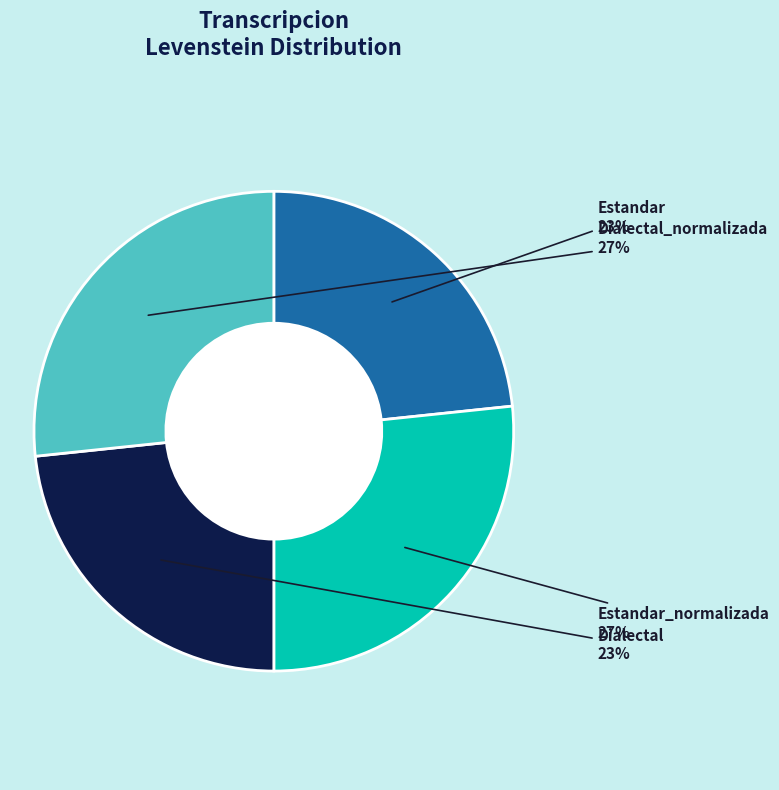

To the nearest percent, what is the average slice percentage?

25%